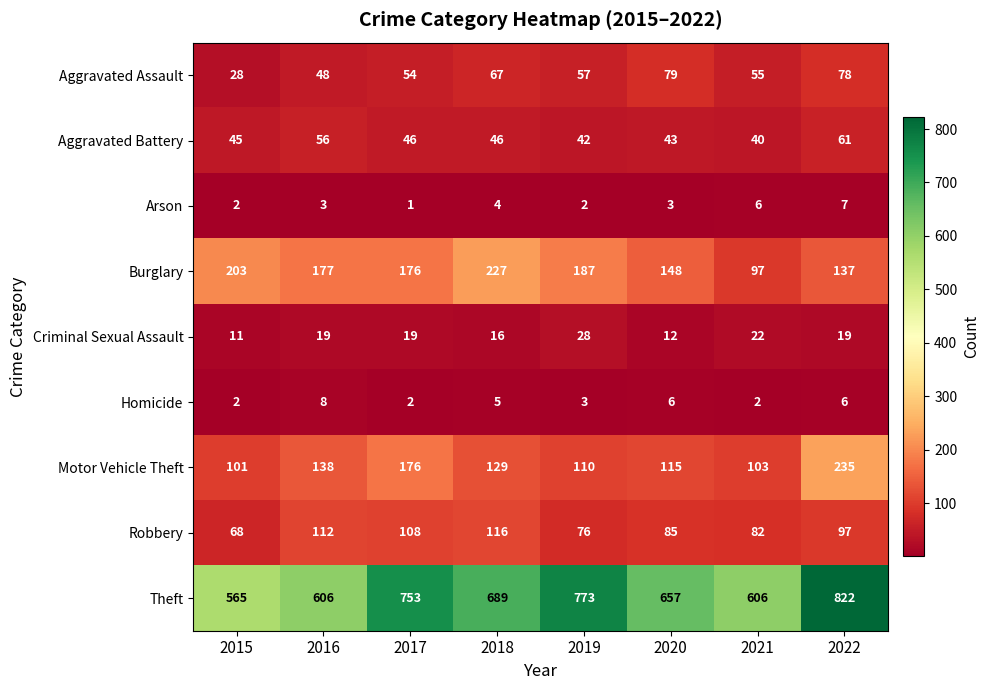

Rank the series by their maximum value, from lowest to highest.

Arson, Homicide, Criminal Sexual Assault, Aggravated Battery, Aggravated Assault, Robbery, Burglary, Motor Vehicle Theft, Theft